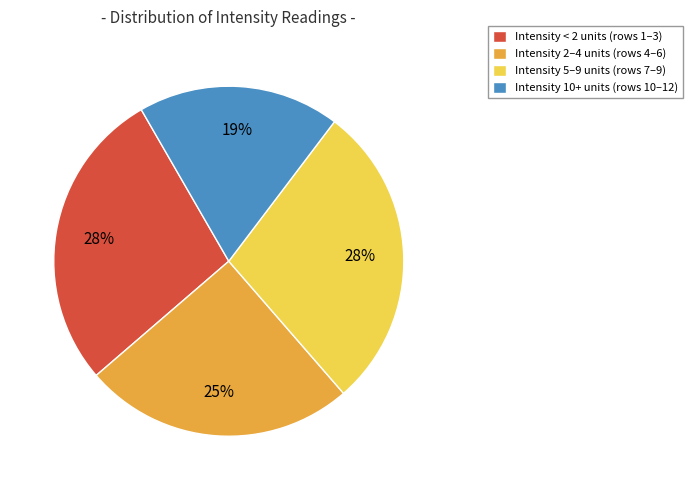

Between Intensity 2–4 units (rows 4–6) and Intensity 5–9 units (rows 7–9), which is larger?

Intensity 5–9 units (rows 7–9)